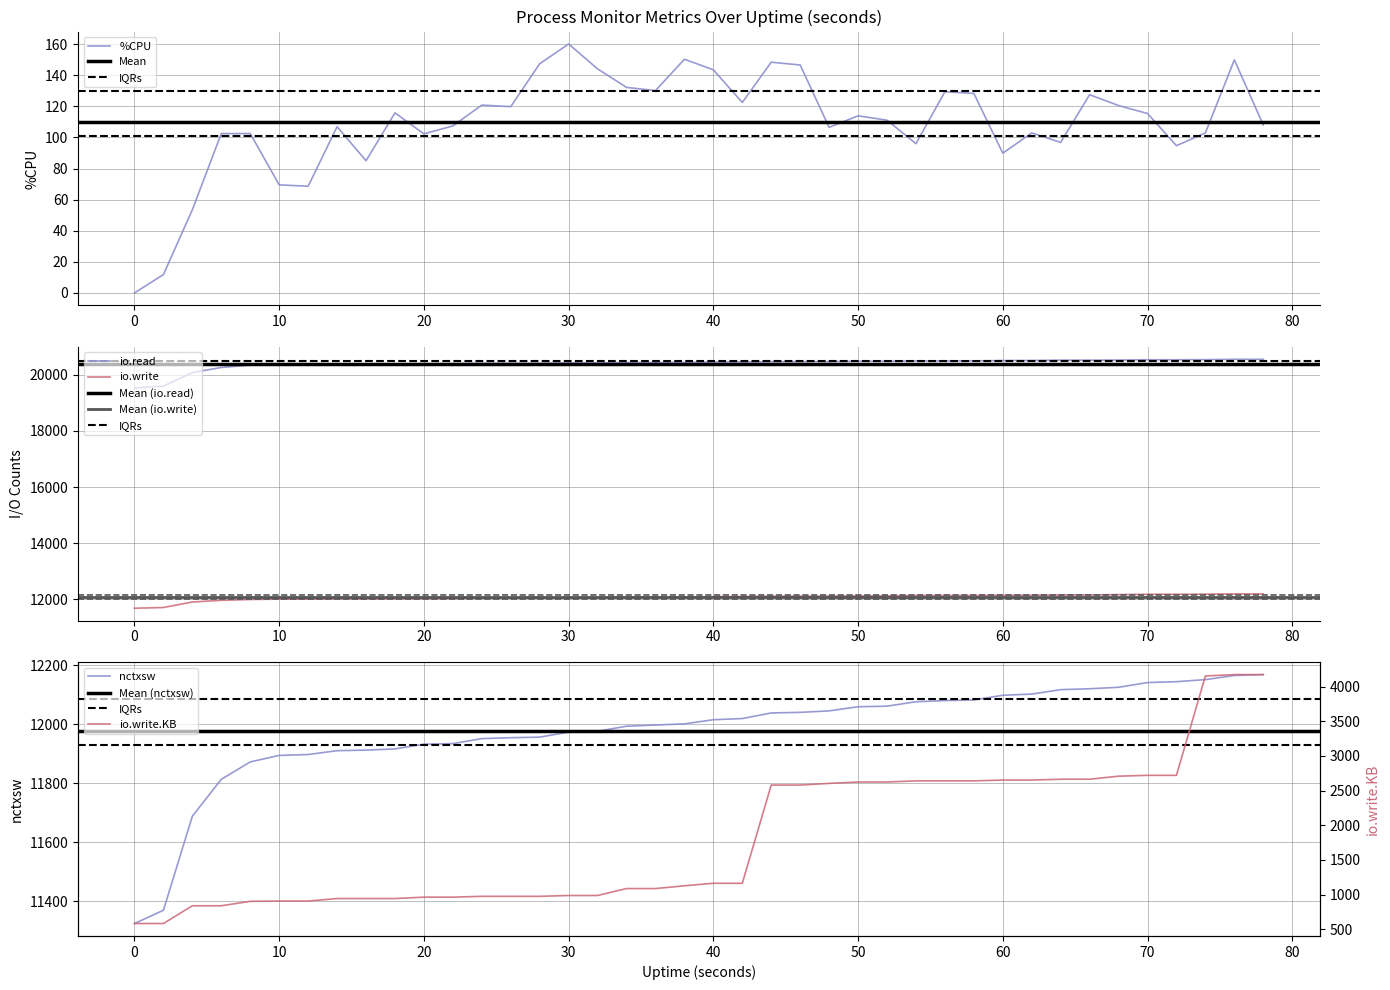

Which category has the highest value in the io.write.KB series?

76